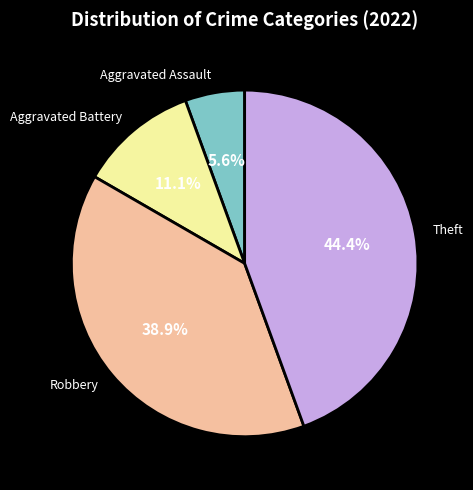

What is the total percentage of Robbery and Aggravated Battery?

50.0%